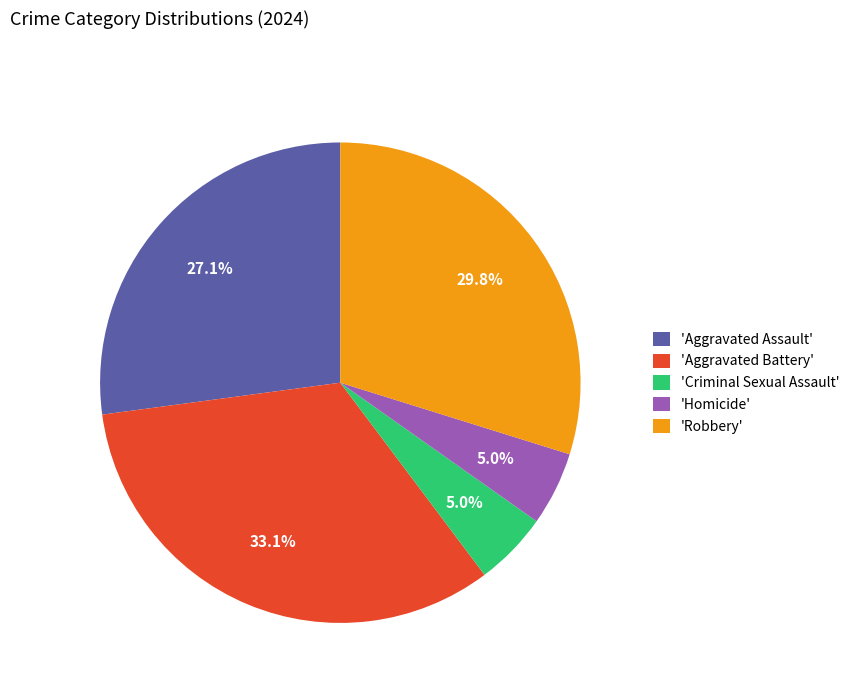

Count the number of slices in the pie.

5